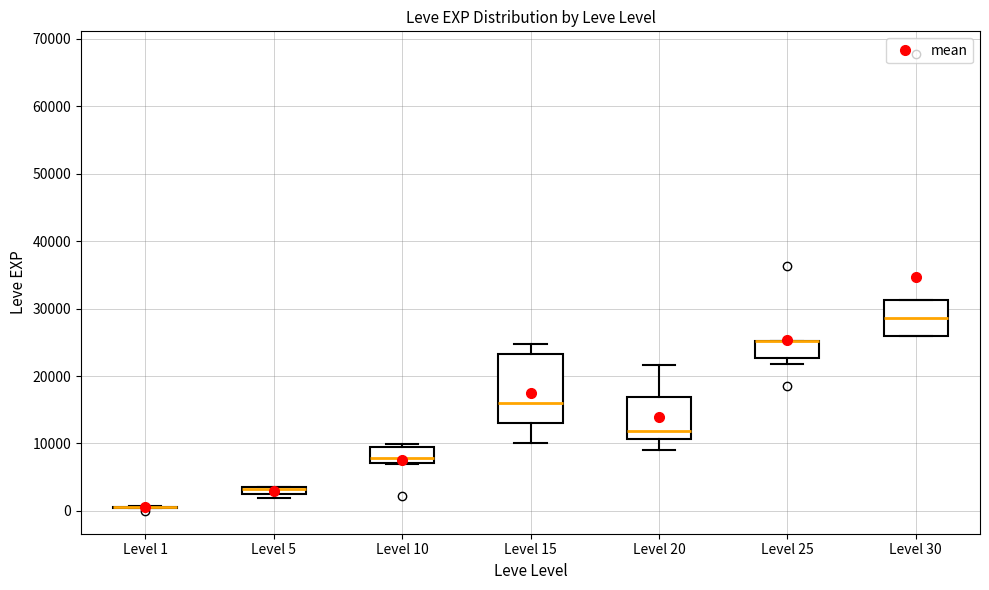

Where does the median line of the box for Level 15 sit on the y-axis? The values are not printed on the chart, so give them approximately, as read against the axis.

16000